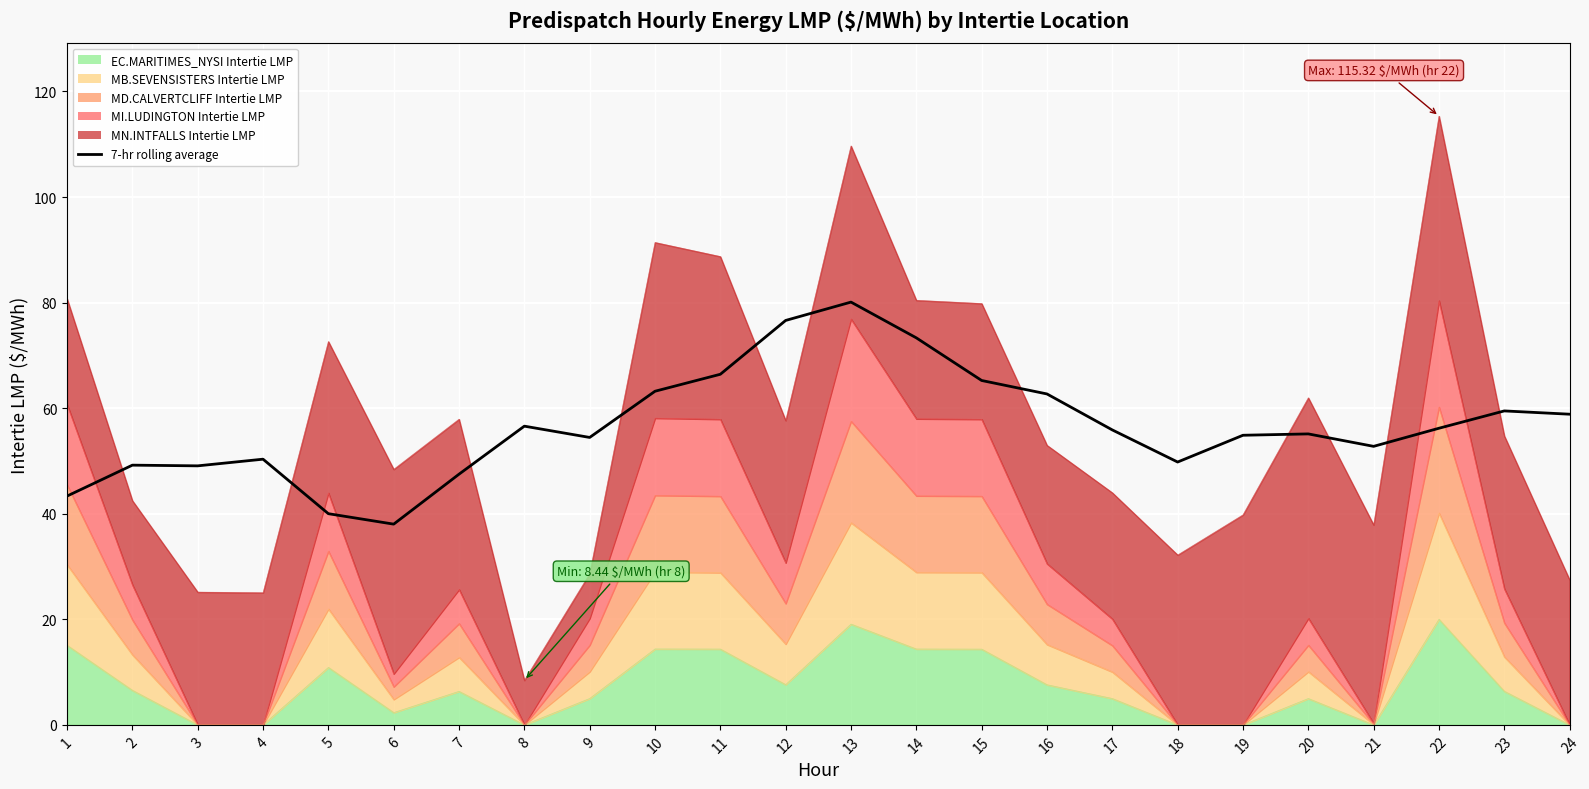

What is the approximate value at 5?

40.0